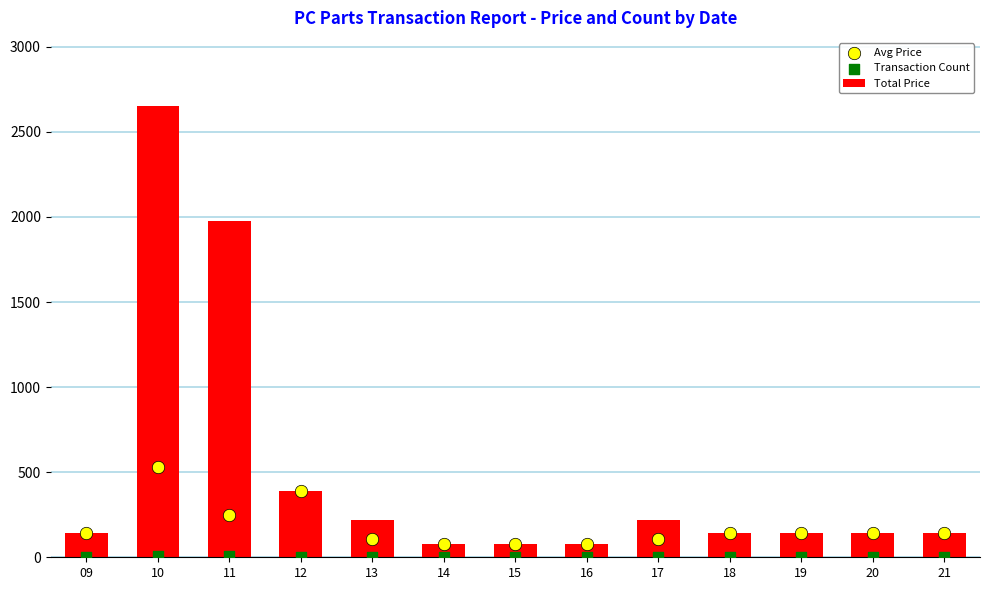

What is the total value across all series at 18?

281